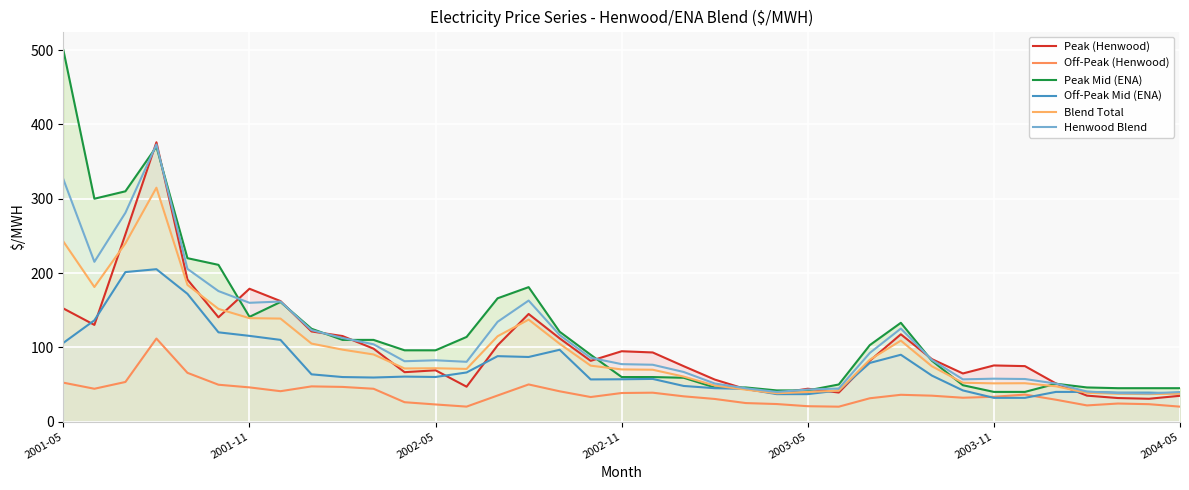

Which has a higher value, 35 or 36?

36